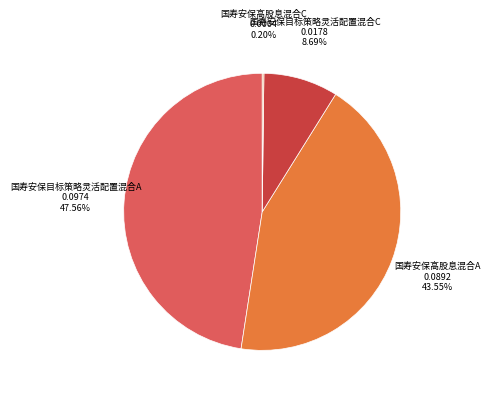

Does any single category account for the majority?

No